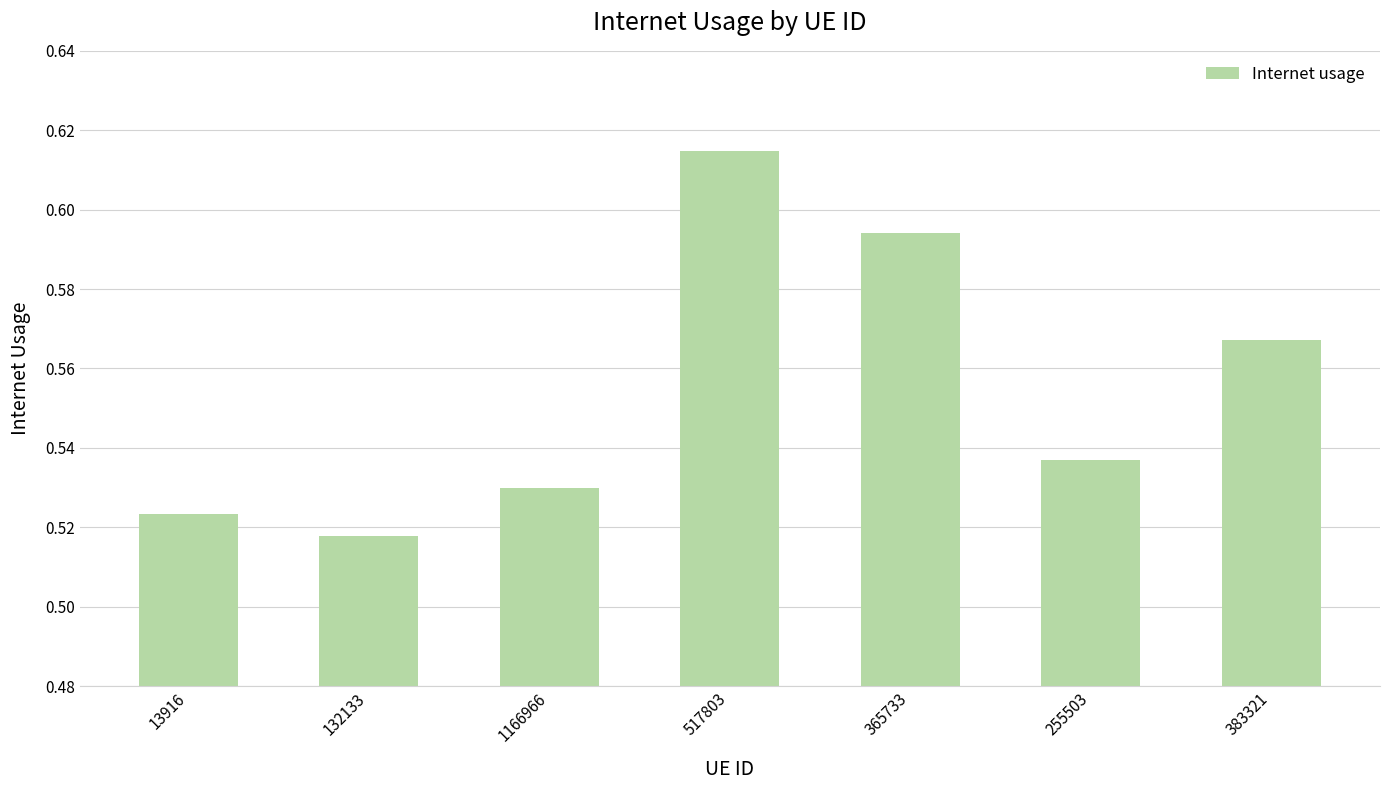

What is the sum of all values?

3.9